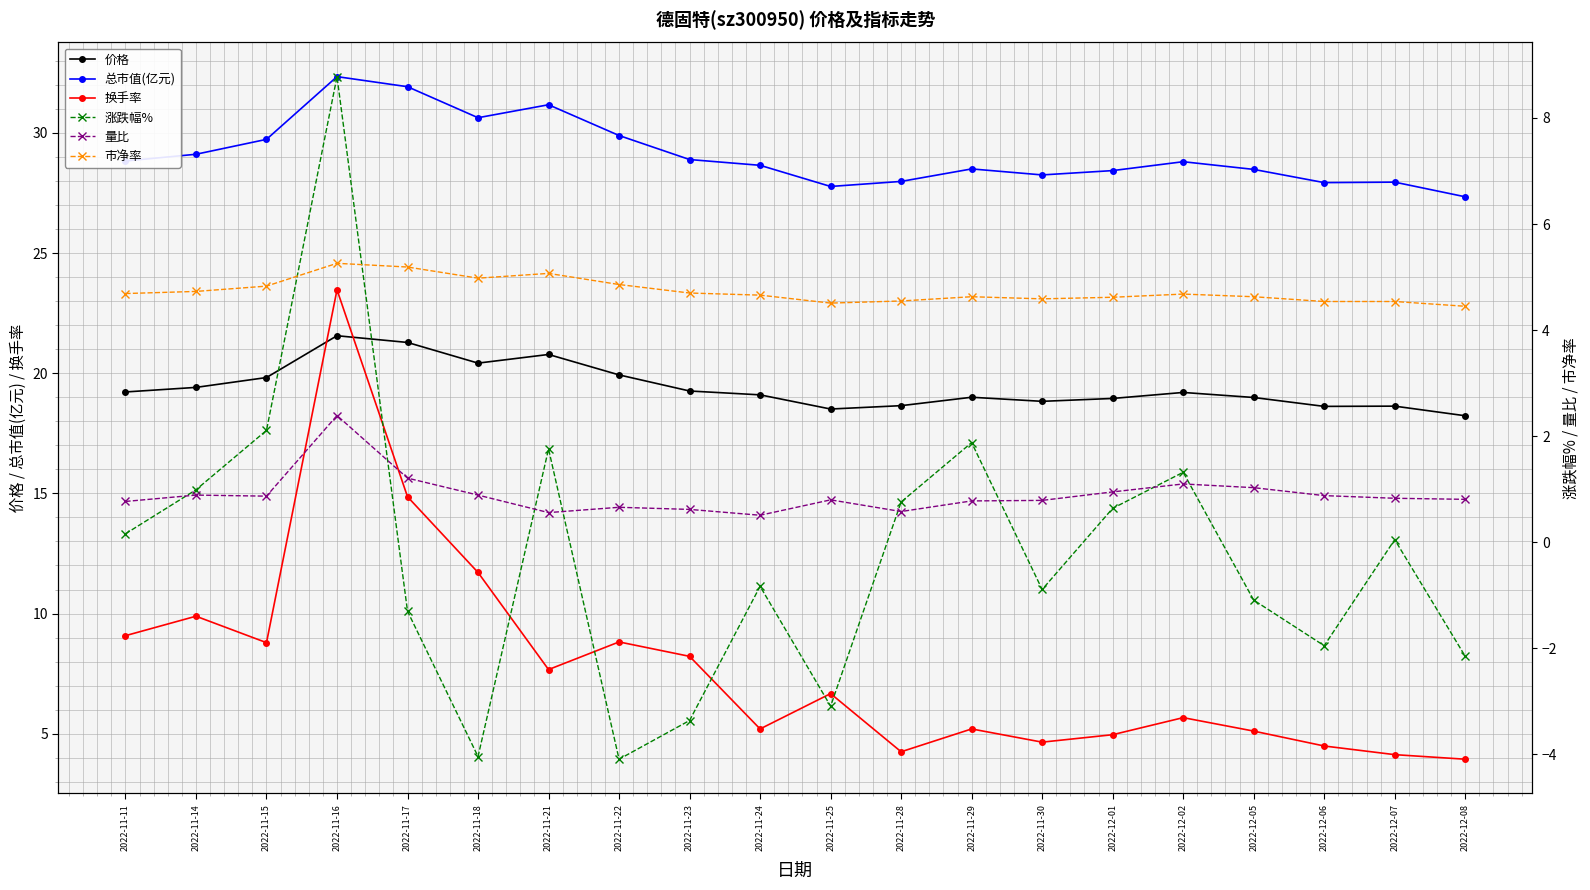

Reading left to right, transcribe all the data shown in this chart.

价格: 19.2	19.4	19.8	21.6	21.3	20.4	20.8	19.9	19.3	19.1	18.5	18.6	19.0	18.8	18.9	19.2	19.0	18.6	18.6	18.2
总市值(亿元): 28.8	29.1	29.7	32.3	31.9	30.6	31.2	29.9	28.9	28.6	27.8	28.0	28.5	28.2	28.4	28.8	28.5	27.9	27.9	27.3
换手率: 9.1	9.9	8.8	23.5	14.9	11.7	7.7	8.8	8.2	5.2	6.7	4.2	5.2	4.7	5.0	5.7	5.1	4.5	4.1	3.9
涨跌幅%: 0.2	1.0	2.1	8.8	-1.3	-4.0	1.8	-4.1	-3.4	-0.8	-3.1	0.8	1.9	-0.9	0.6	1.3	-1.1	-1.9	0.1	-2.1
量比: 0.8	0.9	0.9	2.4	1.2	0.9	0.6	0.7	0.6	0.5	0.8	0.6	0.8	0.8	0.9	1.1	1.0	0.9	0.8	0.8
市净率: 4.7	4.7	4.8	5.3	5.2	5.0	5.1	4.9	4.7	4.7	4.5	4.5	4.6	4.6	4.6	4.7	4.6	4.5	4.5	4.5